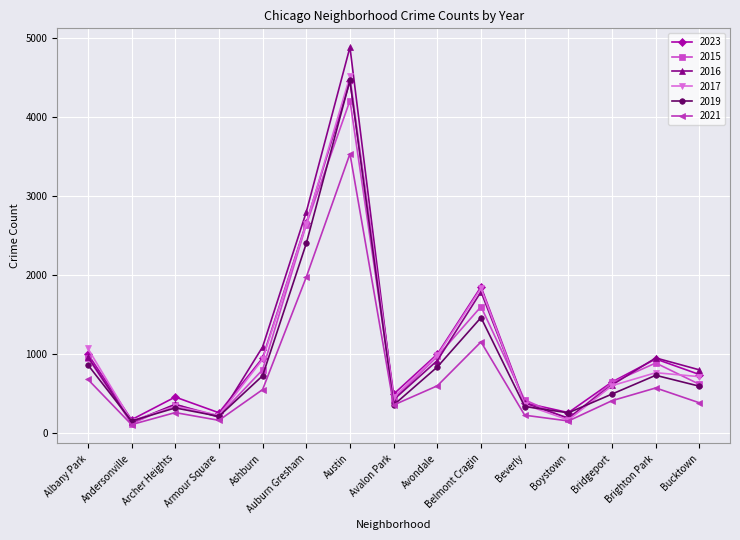

Which series has the widest spread of values?

2016